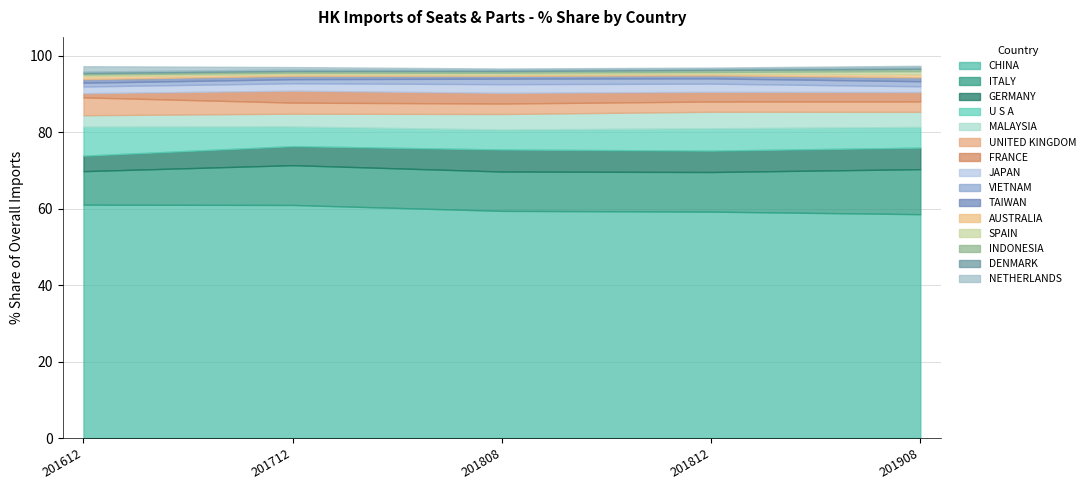

The CHINA series shows 61.1 at 201612. True or false?

True